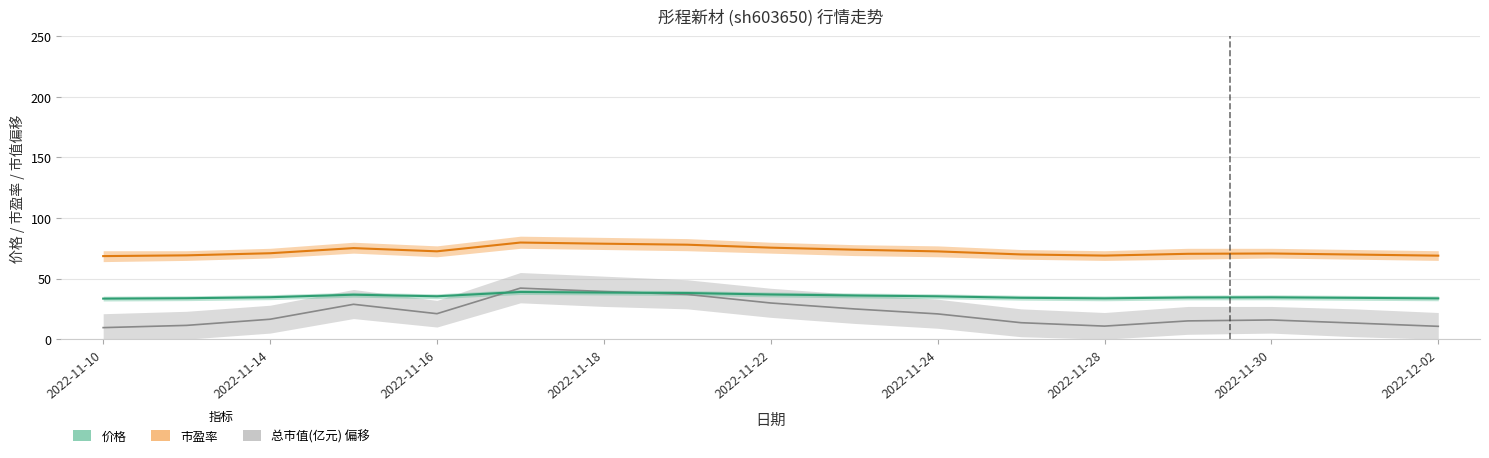

Reading left to right, transcribe all the data shown in this chart.

价格: 2022-11-10=33.5	2022-11-11=33.8	2022-11-14=34.6	2022-11-15=36.7	2022-11-16=35.4	2022-11-17=38.9	2022-11-18=38.5	2022-11-21=38.1	2022-11-22=36.9	2022-11-23=36.1	2022-11-24=35.4	2022-11-25=34.1	2022-11-28=33.7	2022-11-29=34.4	2022-11-30=34.5	2022-12-01=34.1	2022-12-02=33.6
总市值(亿元): 2022-11-10=9.5	2022-11-11=11.4	2022-11-14=16.4	2022-11-15=28.8	2022-11-16=21.0	2022-11-17=42.1	2022-11-18=39.3	2022-11-21=36.9	2022-11-22=29.8	2022-11-23=25.0	2022-11-24=20.8	2022-11-25=13.6	2022-11-28=10.8	2022-11-29=15.1	2022-11-30=15.8	2022-12-01=13.3	2022-12-02=10.6
市盈率: 2022-11-10=68.5	2022-11-11=69.2	2022-11-14=70.9	2022-11-15=75.2	2022-11-16=72.5	2022-11-17=79.8	2022-11-18=78.8	2022-11-21=78.0	2022-11-22=75.5	2022-11-23=73.8	2022-11-24=72.4	2022-11-25=69.9	2022-11-28=69.0	2022-11-29=70.5	2022-11-30=70.7	2022-12-01=69.8	2022-12-02=68.9